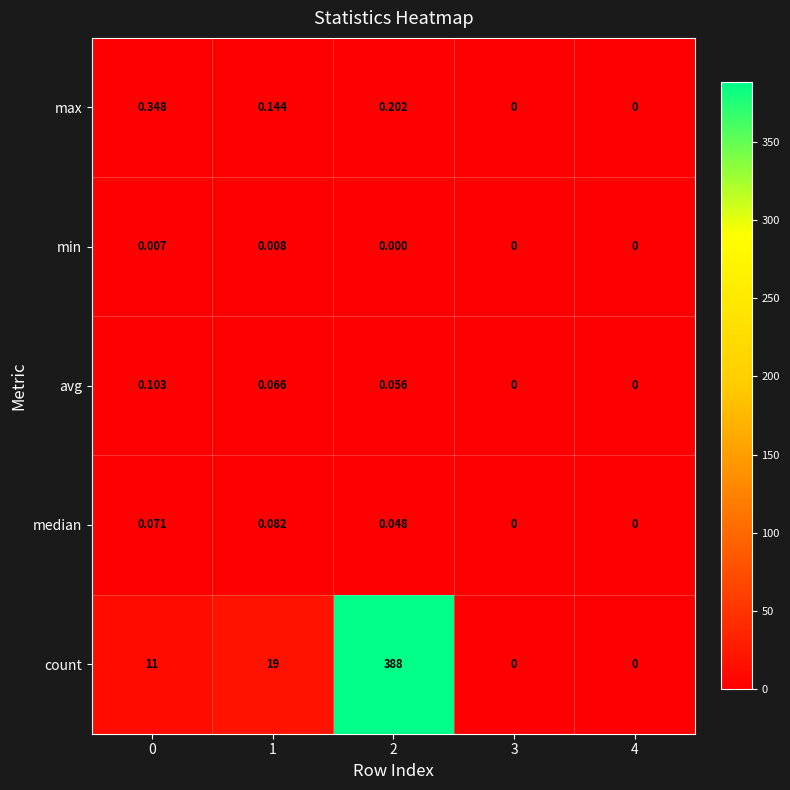

At which category is the sum across all series the highest?

2